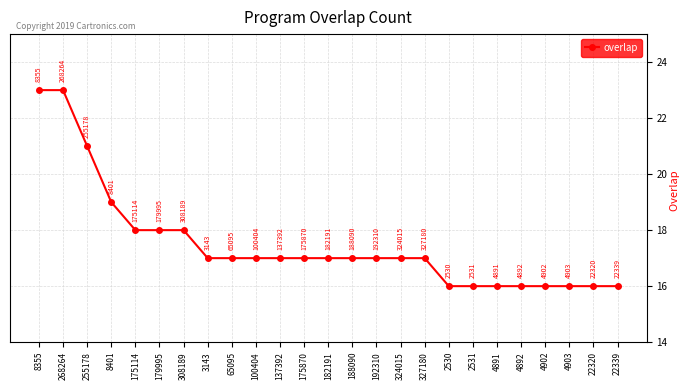

What is the minimum value shown in the chart?

16